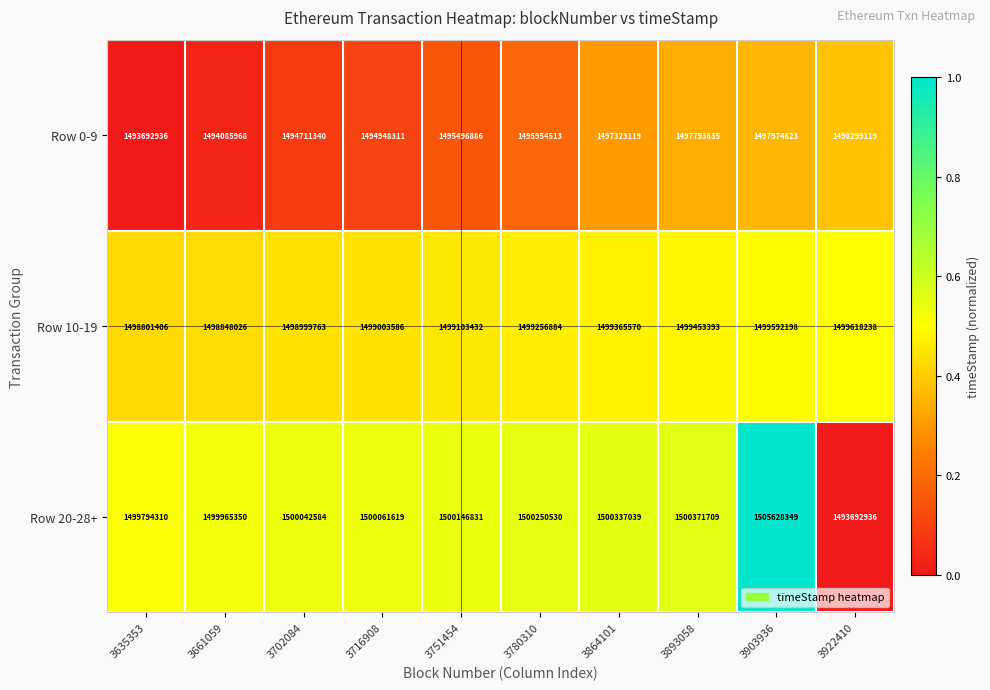

Where is Row 20-28+ nearest to the value 1499660642?

3635353